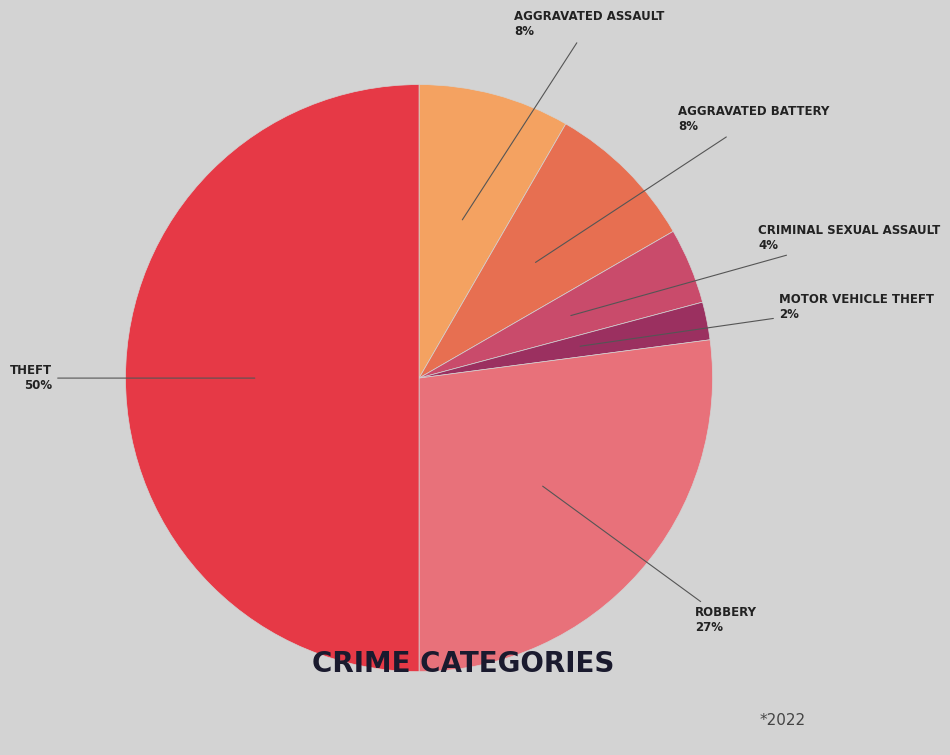

To the nearest percent, what is the difference between the largest and smallest slice percentages?

48%